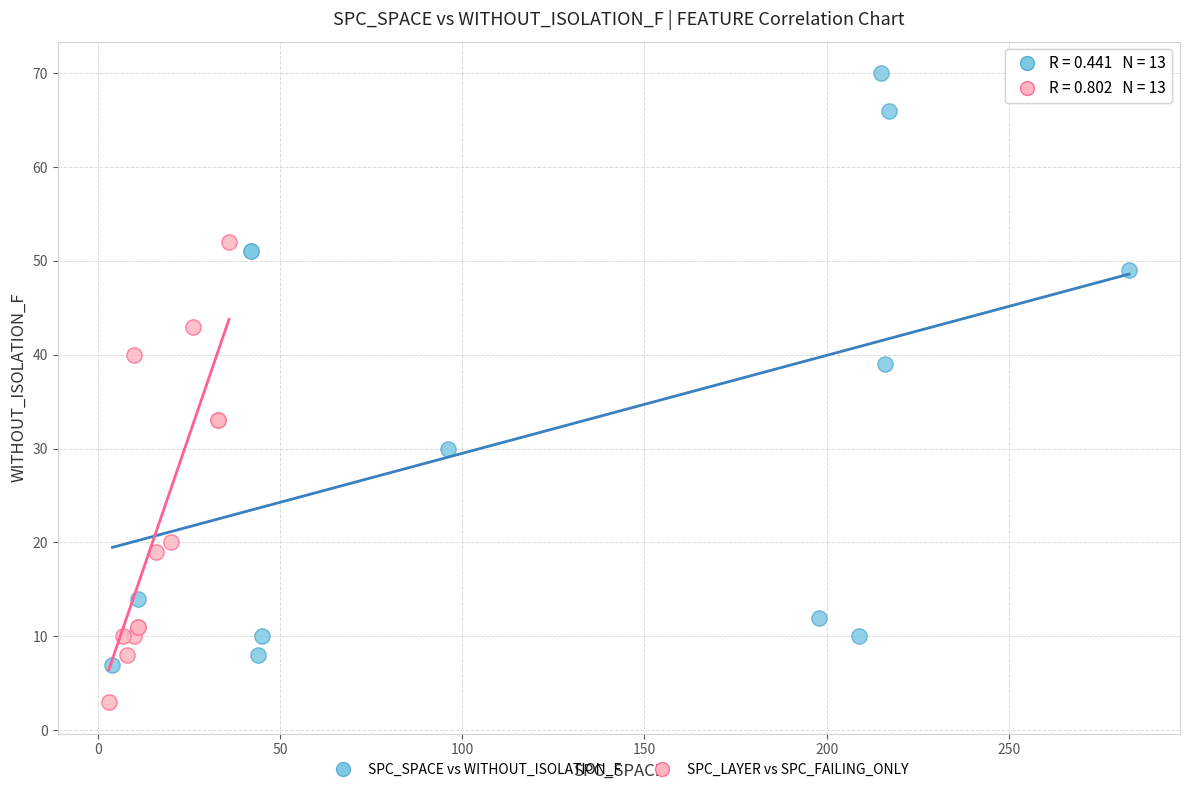

What are all the series names shown in the legend?

SPC_SPACE vs WITHOUT_ISOLATION_F, SPC_LAYER vs SPC_FAILING_ONLY